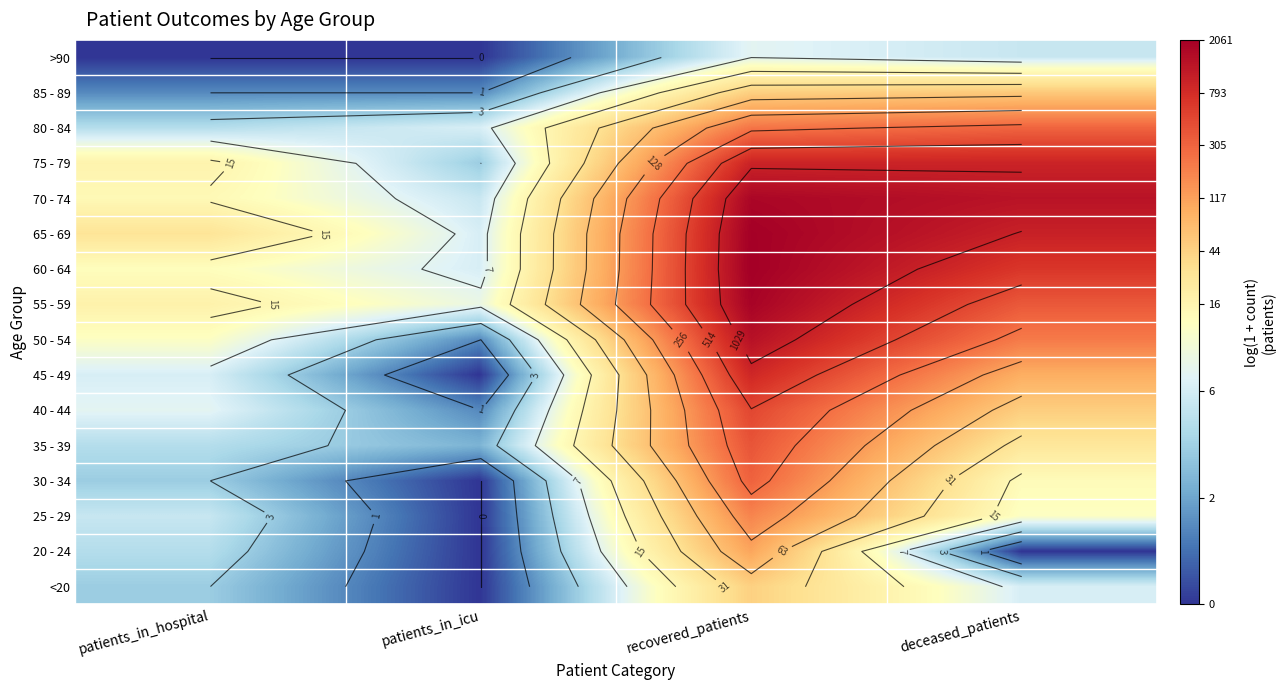

Is it true that 25 - 29 equals -1.7 at patients_in_icu?

False